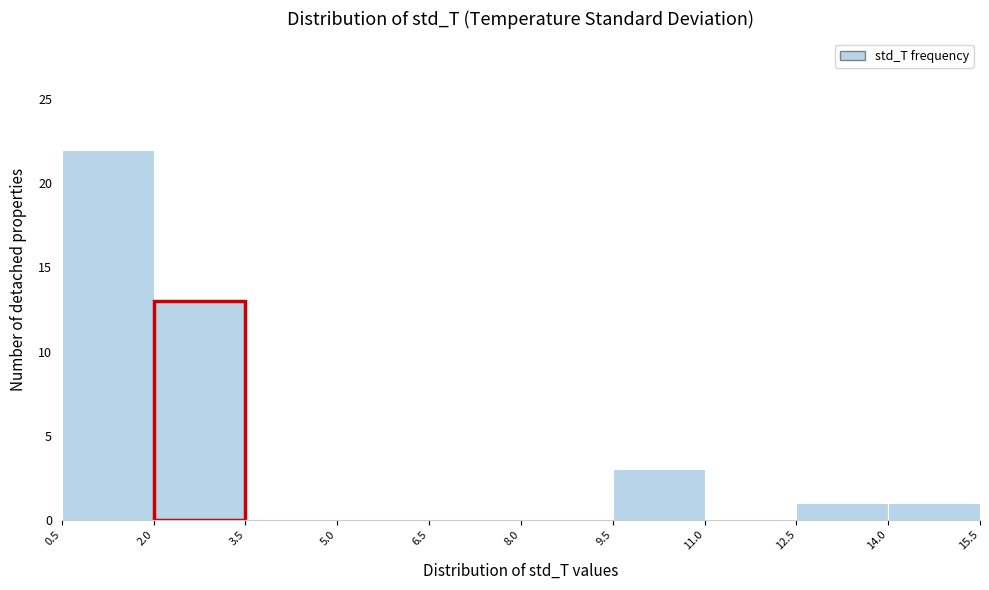

Reading left to right, transcribe this chart: for each bar, give the range it covers on the x-axis and its height. The values are not printed on the chart, so give them approximately, as read against the axis.

0.5 to 2.0: 22
2.0 to 3.5: 13
3.5 to 5.0: 0
5.0 to 6.5: 0
6.5 to 8.0: 0
8.0 to 9.5: 0
9.5 to 11.0: 3
11.0 to 12.5: 0
12.5 to 14.0: 1
14.0 to 15.5: 1